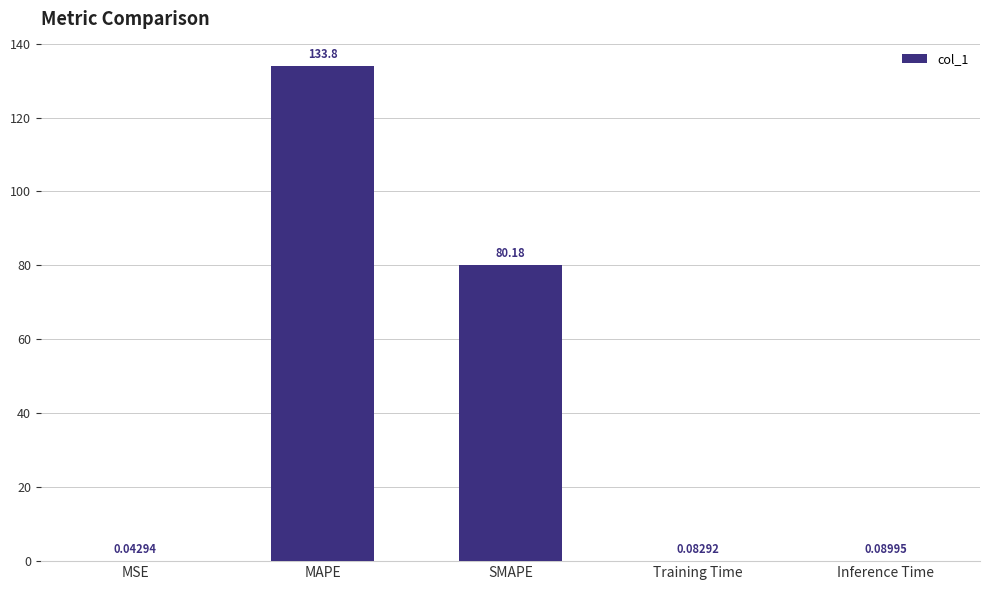

Where is the data nearest to the value 66?

SMAPE